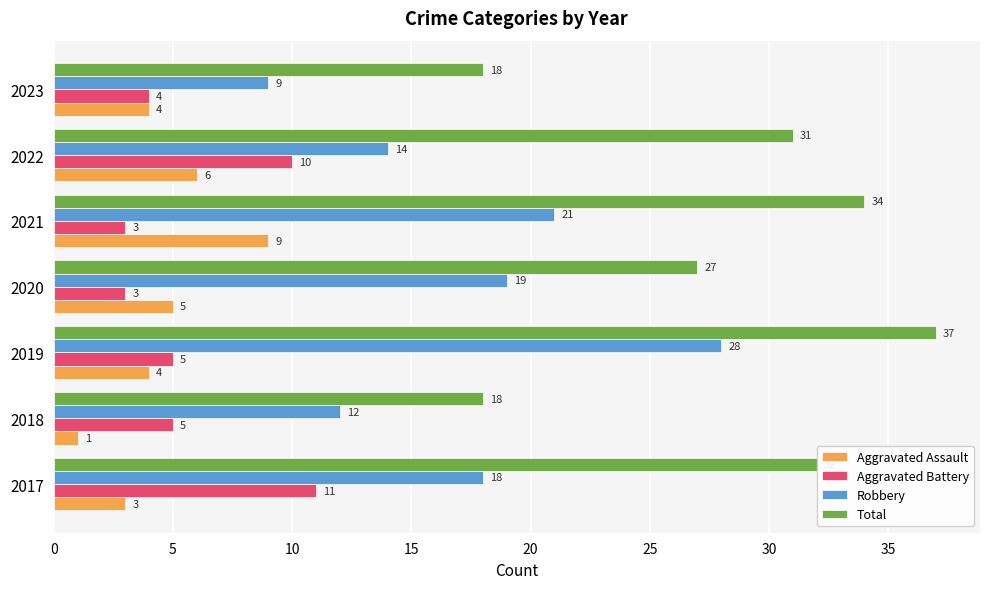

Is it true that Aggravated Assault equals 4 at 2023?

True